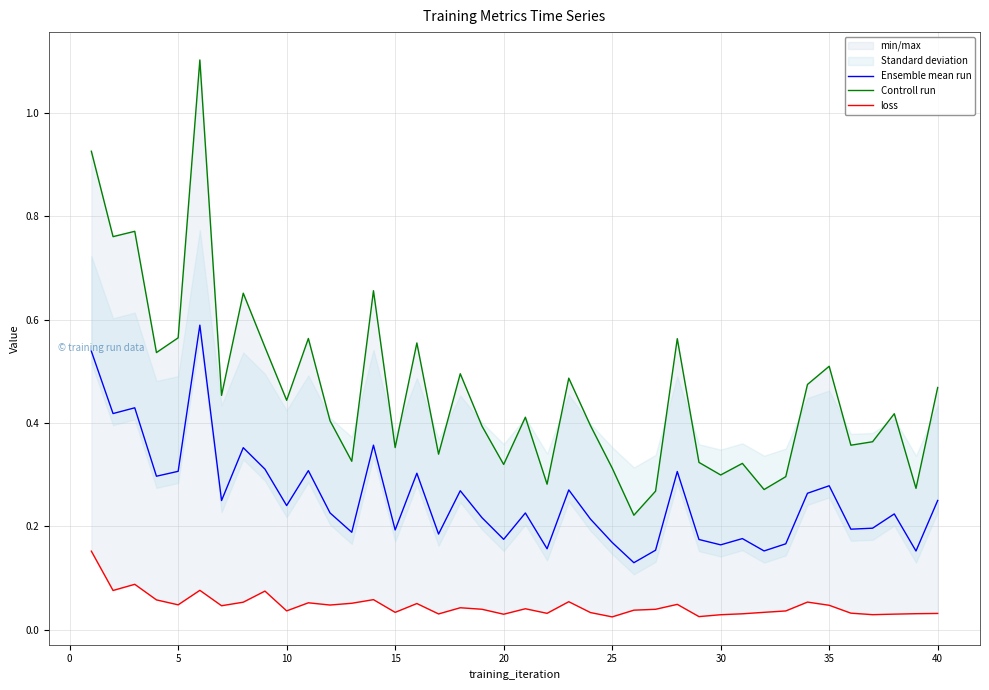

Which series has the largest total across all categories?

Controll run